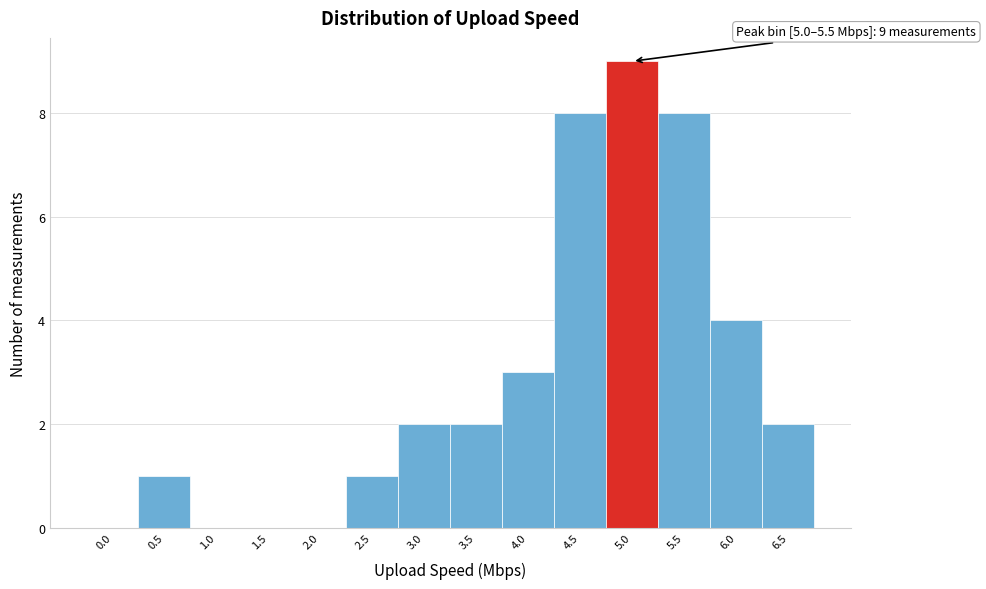

Reading left to right, transcribe all the data shown in this chart.

0.0=0	0.5=1	1.0=0	1.5=0	2.0=0	2.5=1	3.0=2	3.5=2	4.0=3	4.5=8	5.0=9	5.5=8	6.0=4	6.5=2